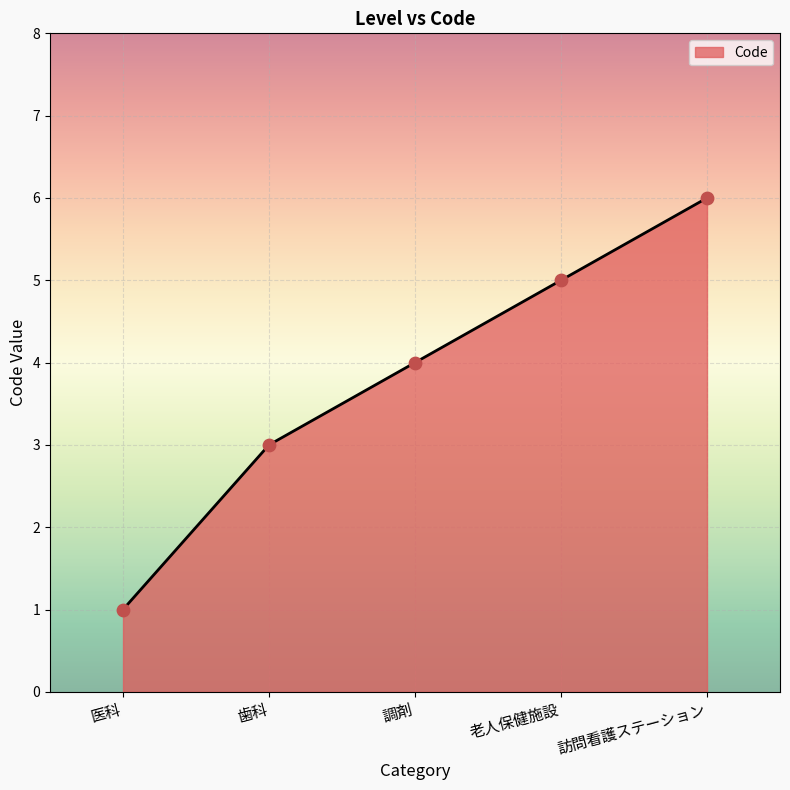

What is the change in value from 調剤 to 訪問看護ステーション?

+2